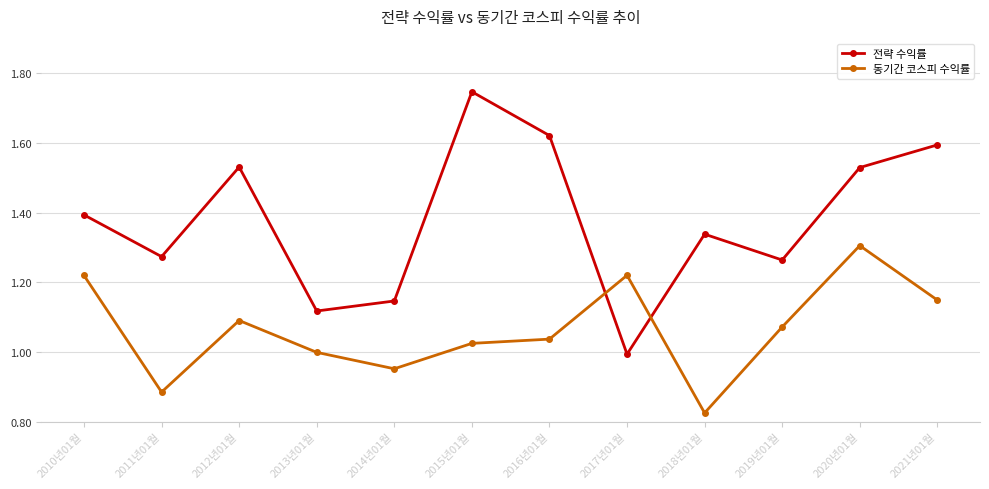

What is the difference between the second highest and second lowest values in the 전략 수익률 series?

0.5